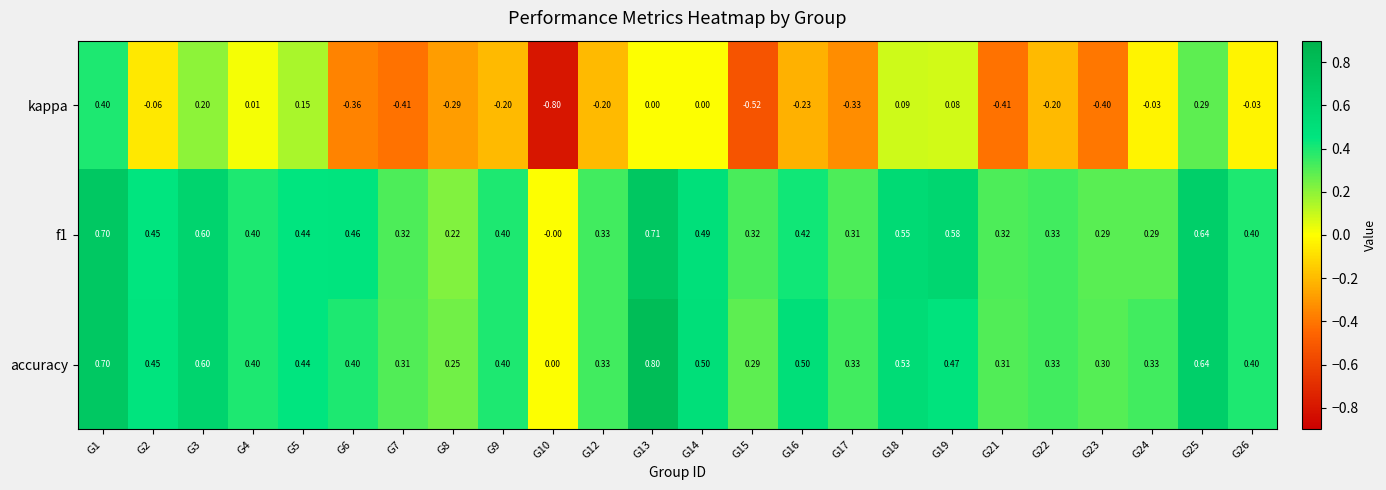

Which series has the largest total across all categories?

accuracy